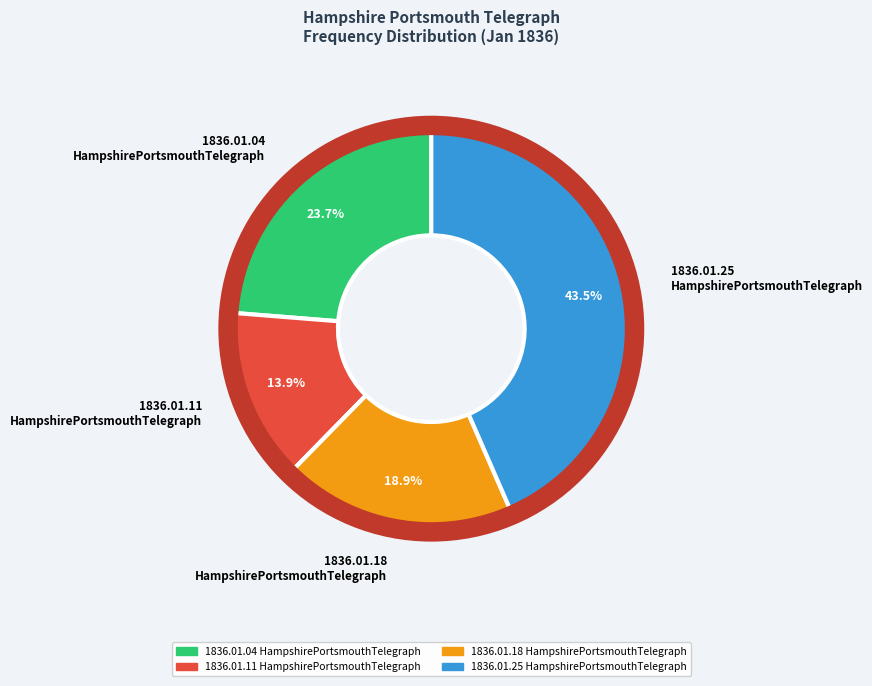

What is the total percentage of 1836.01.04 HampshirePortsmouthTelegraph and 1836.01.18 HampshirePortsmouthTelegraph?

42.6%